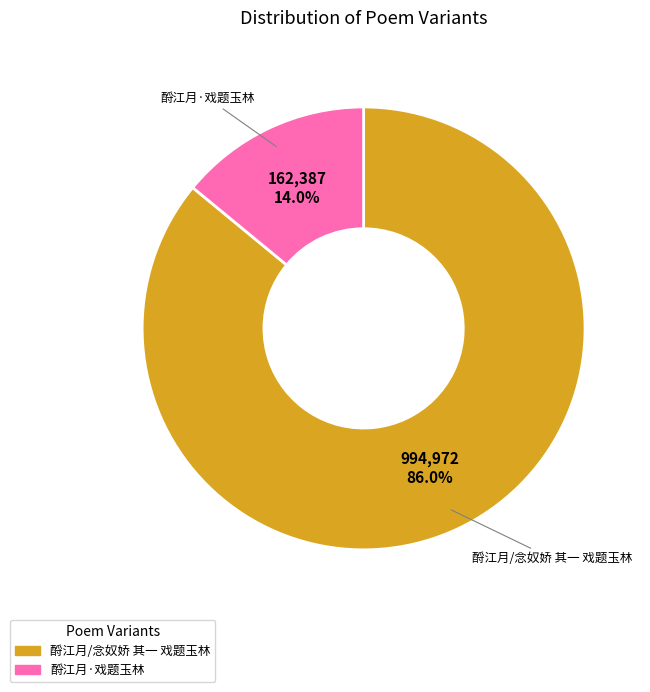

Approximately how many times larger is the value at 酹江月/念奴娇 其一 戏题玉林 compared to 酹江月·戏题玉林?

6.1